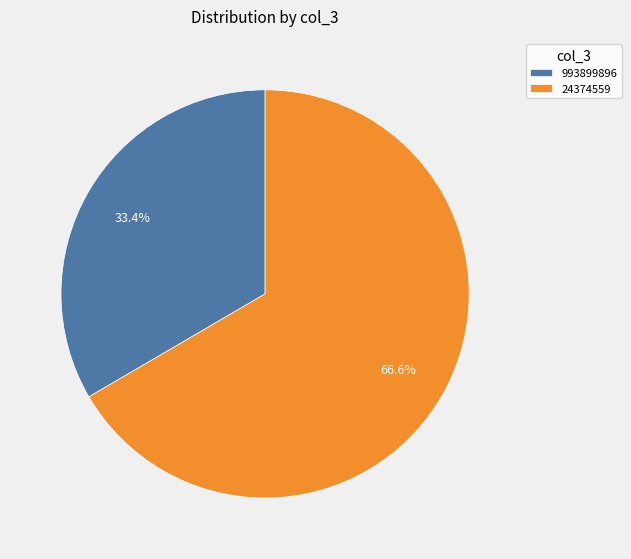

What percentage is the 993899896 slice, to the nearest percent?

33%